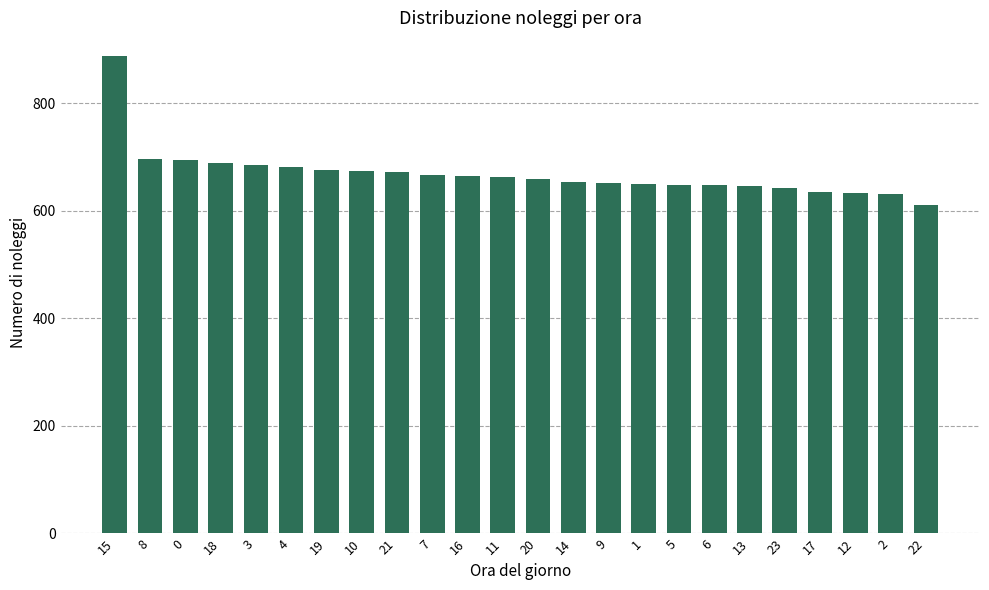

Is it true that the value at 2 is 989?

False